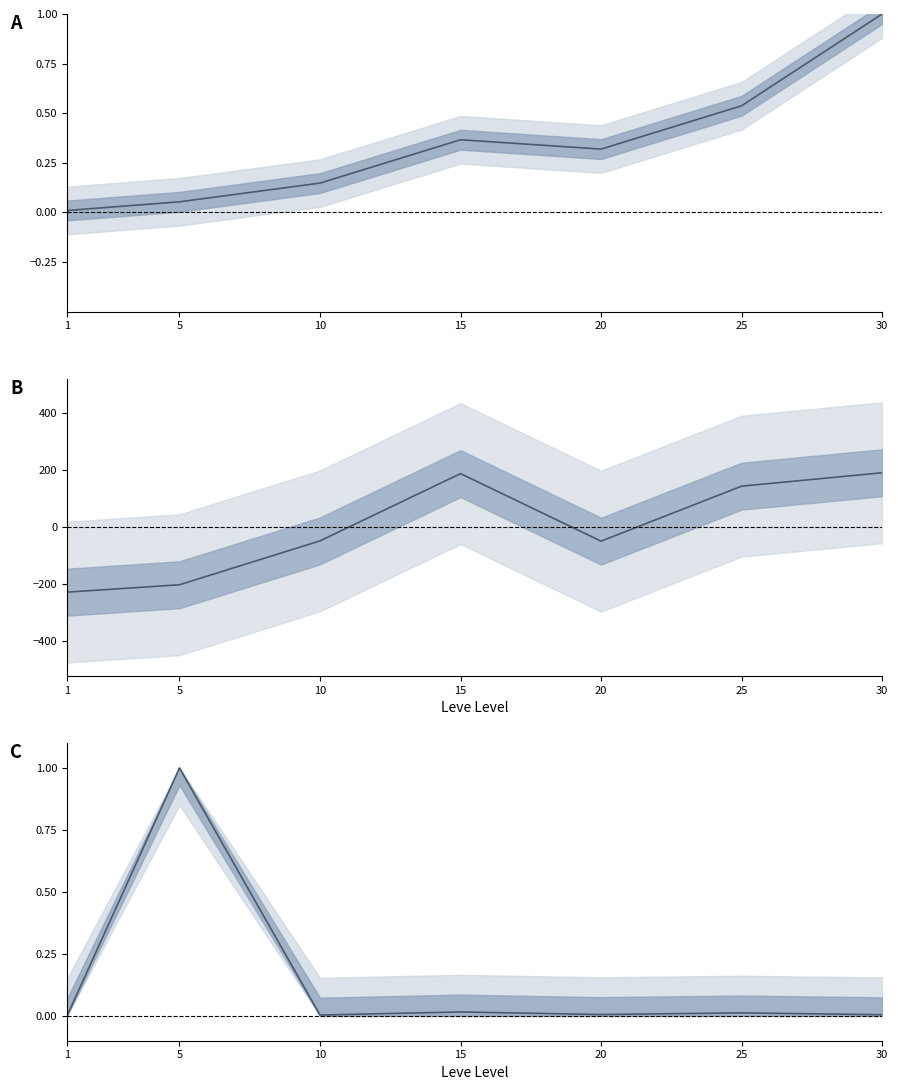

What is the value of the Leve Gil (centered) point at the 3rd from the left?

-47.4